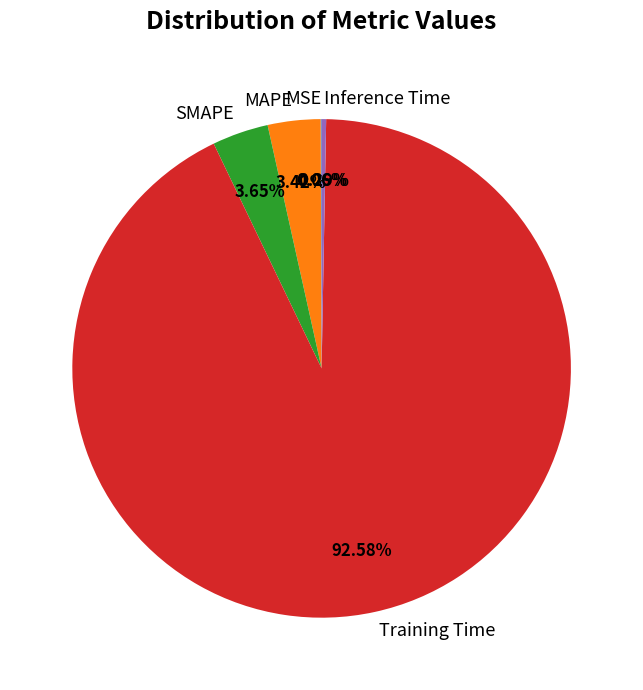

What is the largest slice in the pie chart?

Training Time